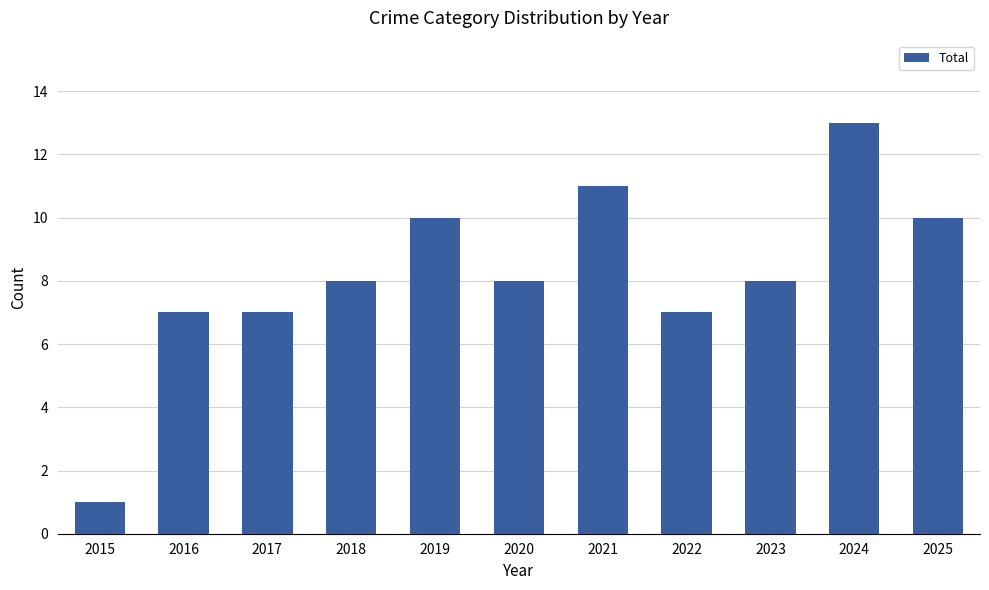

Which label corresponds to the largest value in the chart?

2024